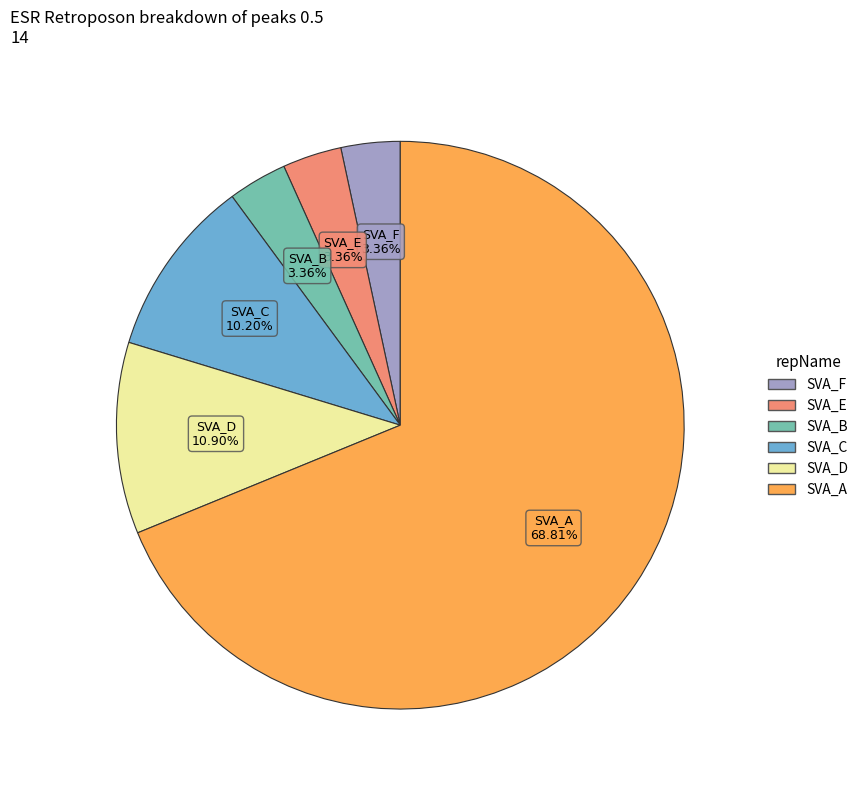

Count the number of slices in the pie.

6